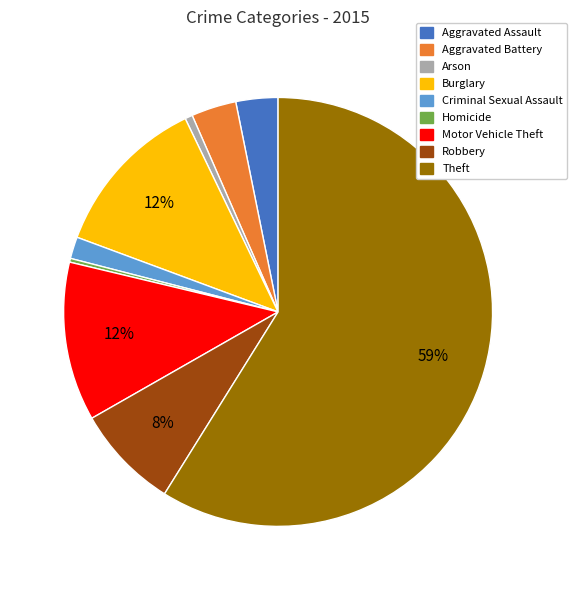

What is the majority slice?

Theft